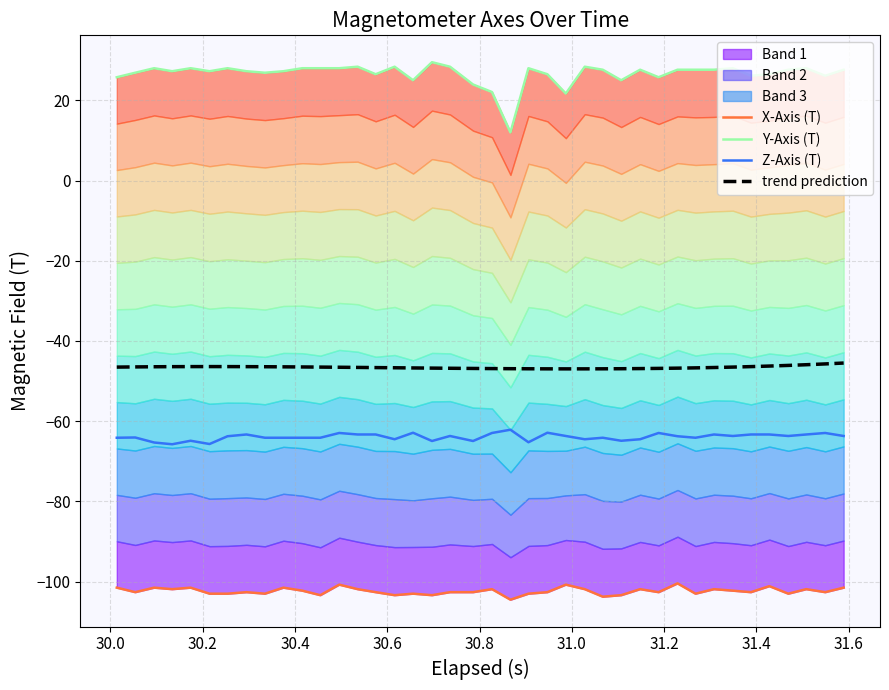

What is the difference between the second highest and minimum values in the trend prediction series?

1.2